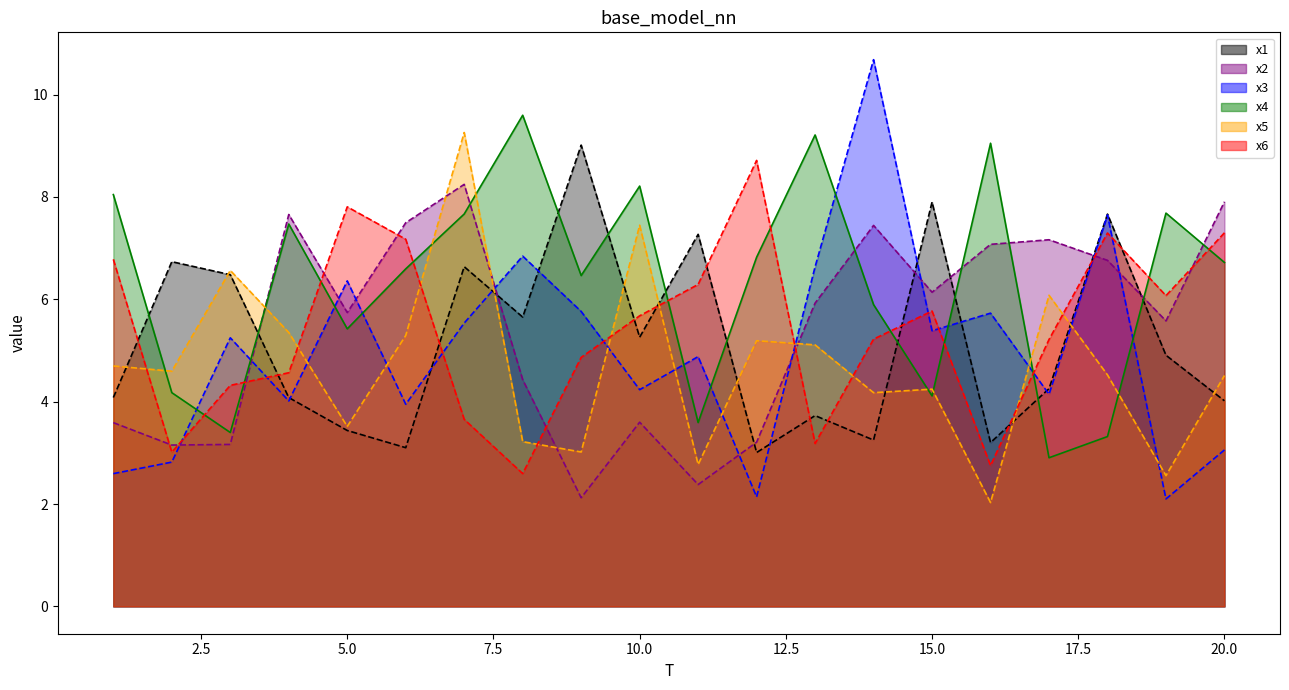

At which category does x2 reach its first local valley?

2